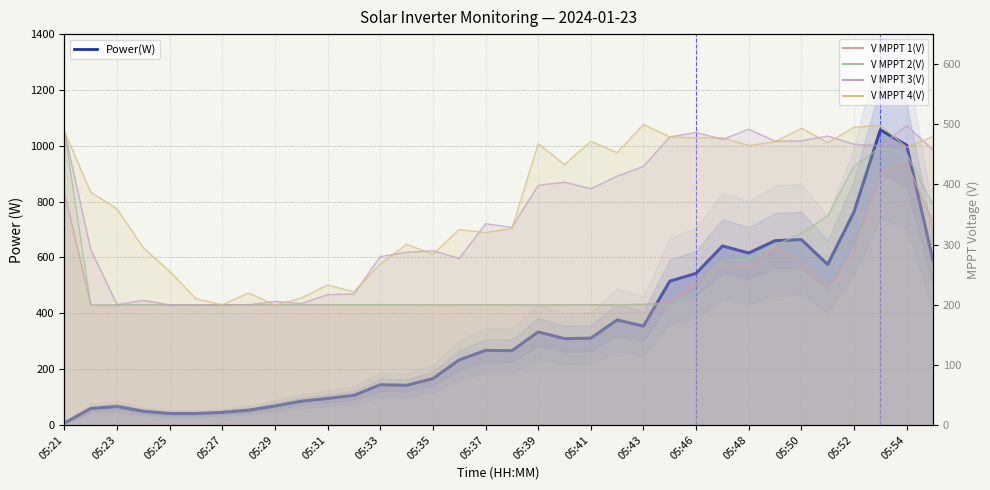

Which series has the largest total across all categories?

V MPPT 4(V)